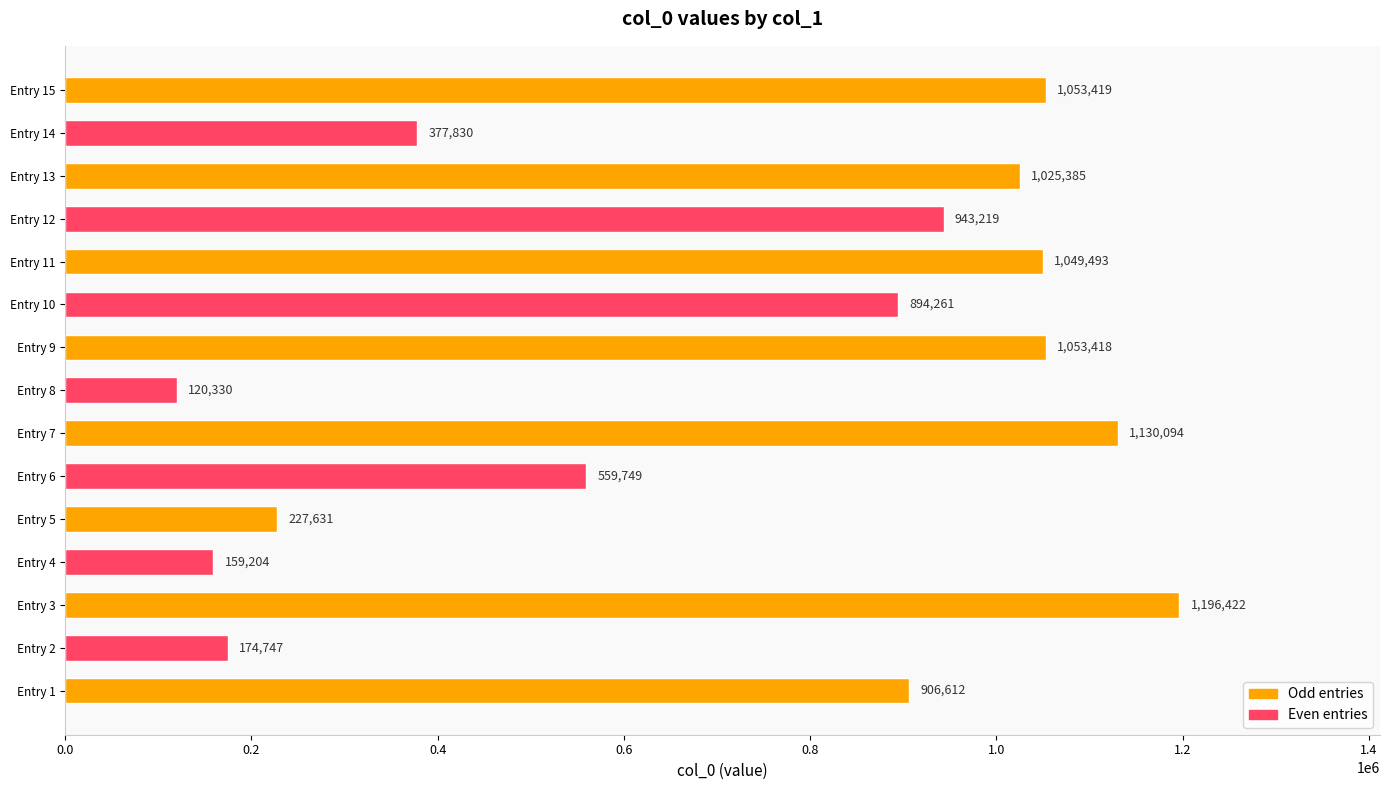

What is the greatest value displayed?

1196422